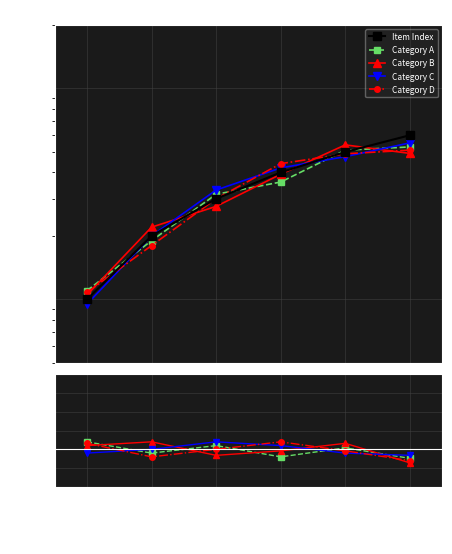

Does the chart display data point markers on the line(s)?

Yes